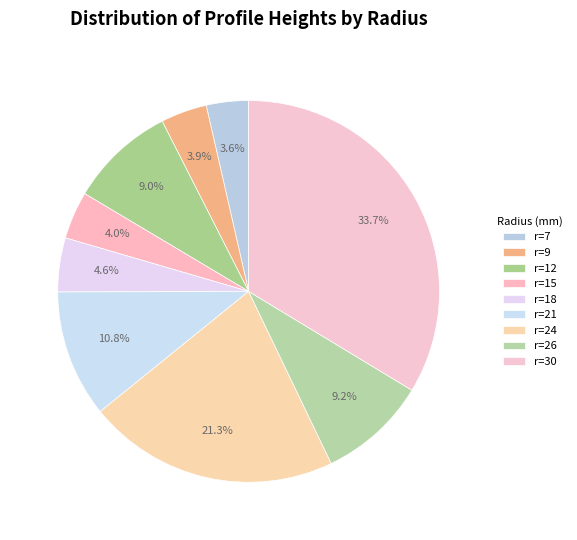

To the nearest percent, what is the difference between the largest and smallest slice percentages?

30%